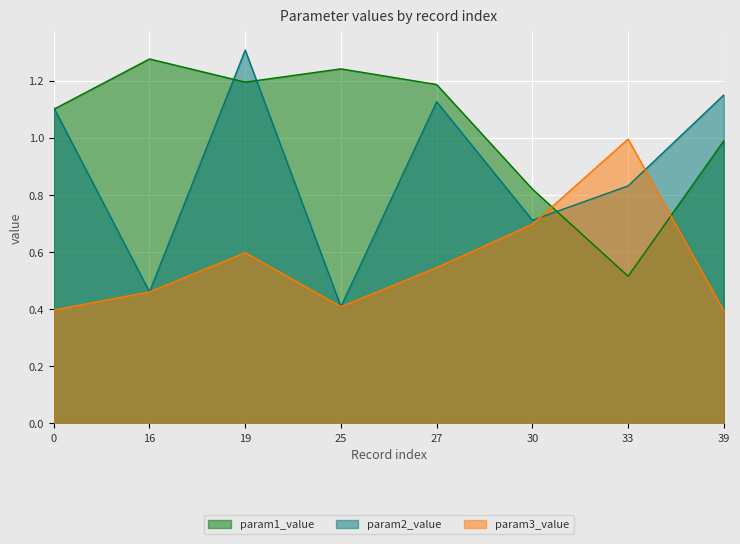

Which series has the widest spread of values?

param2_value